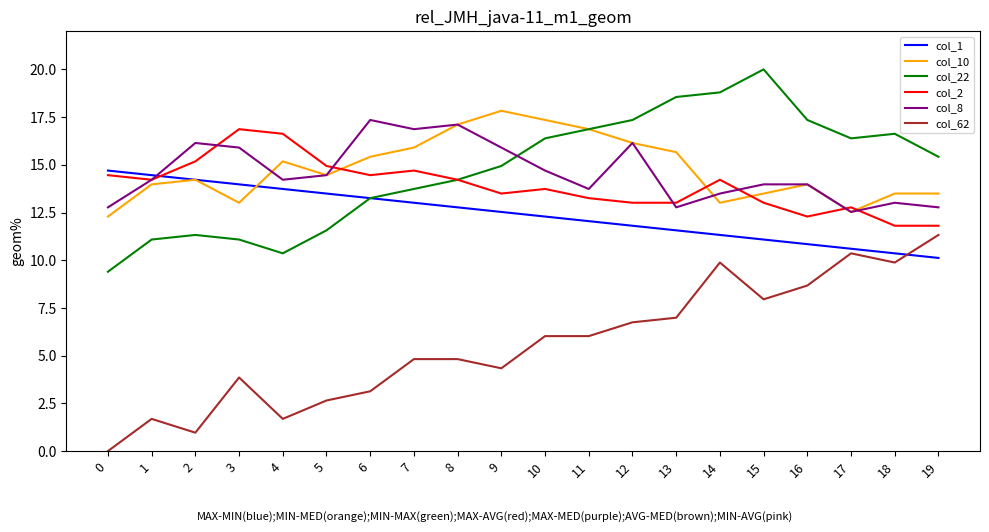

Where do col_22 and col_8 first cross each other?

9 and 10